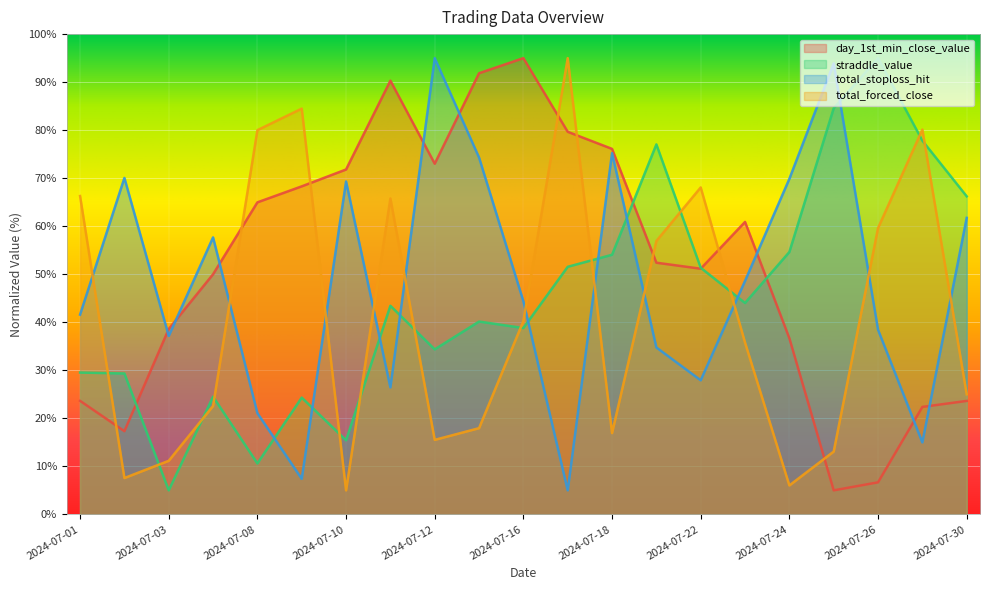

True or false: total_stoploss_hit has more than 0 points higher than both neighbors.

True